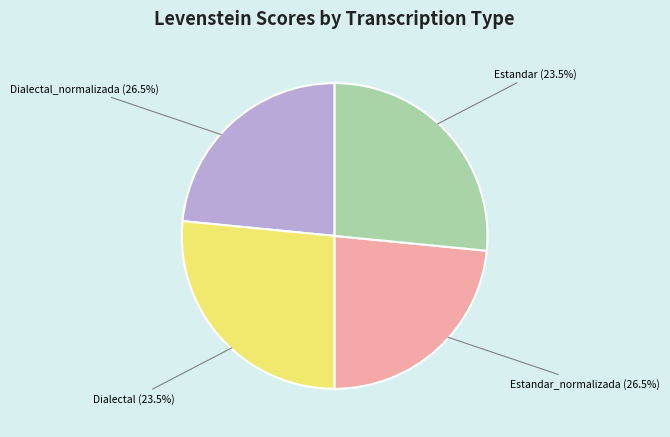

To the nearest percent, what is the difference between the largest and smallest slice percentages?

3%